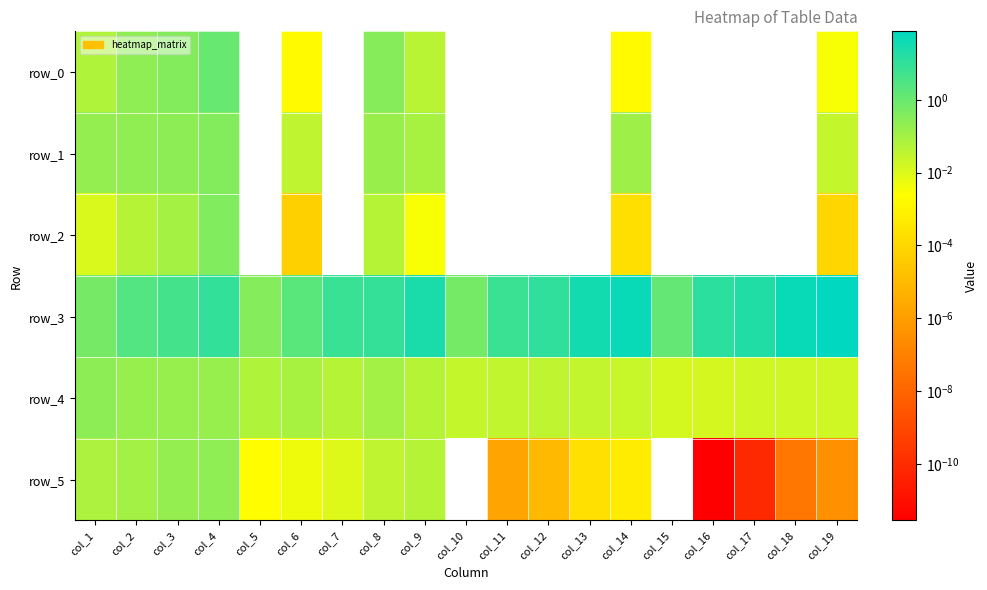

What is the sum of all row_4 values?

1.3